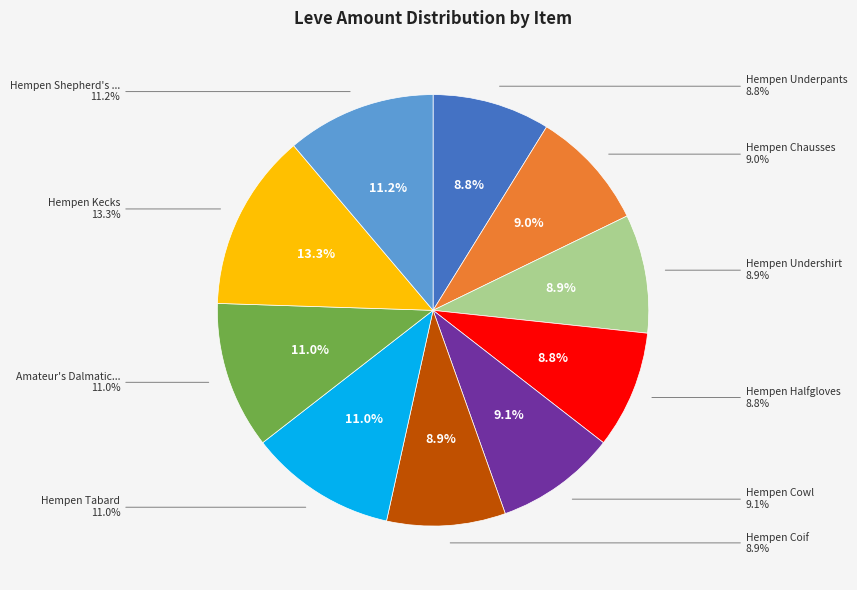

Does Hempen Halfgloves represent more than half of the total?

No